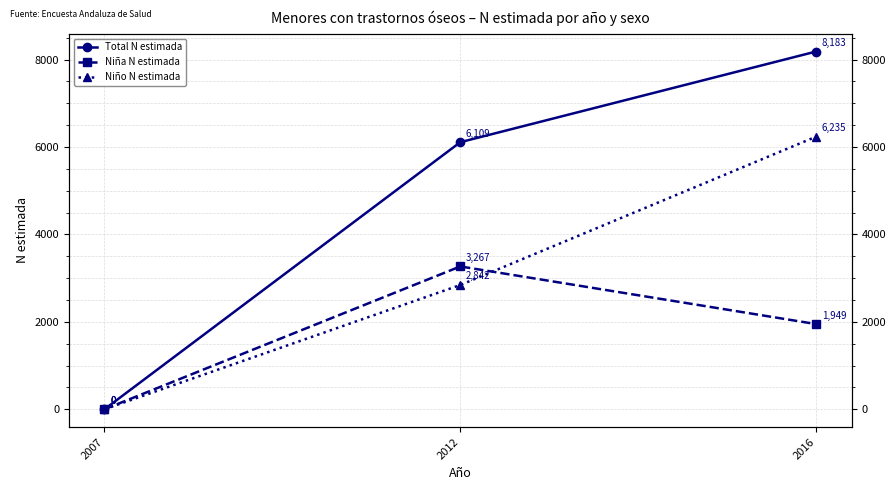

True or false: Niña N estimada has a value of 2034 at 2007.

False